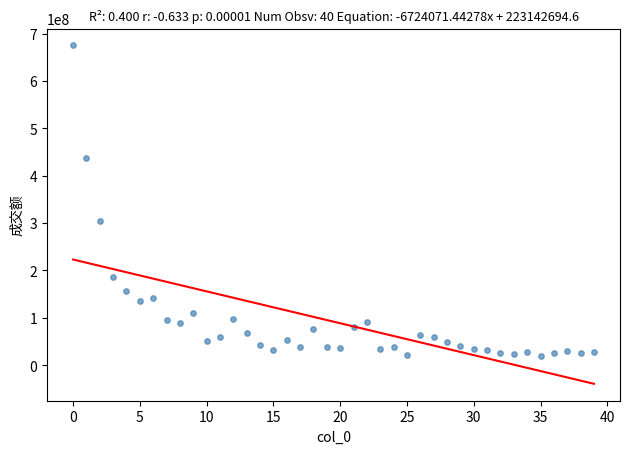

What Y value in the scatter plot is closest to 346827538?

305361485